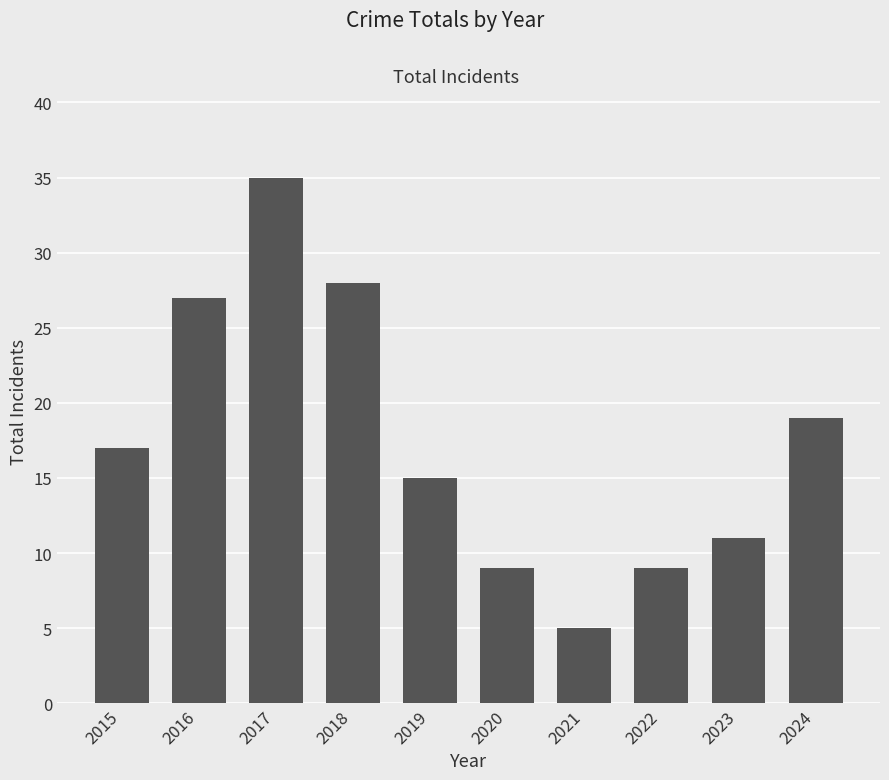

The value at 2019 is 15. True or false?

True